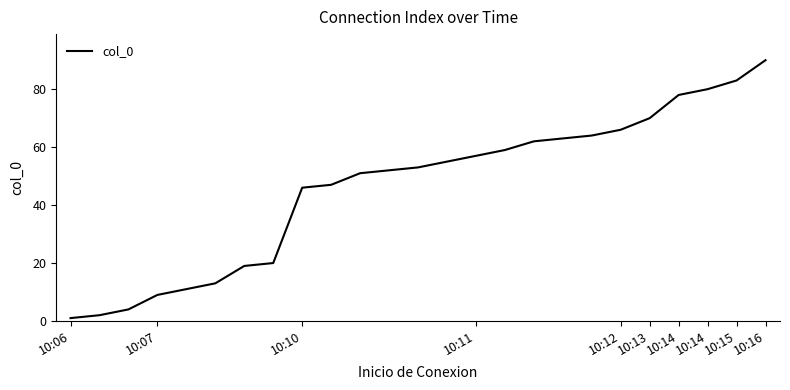

What is the greatest value displayed?

90